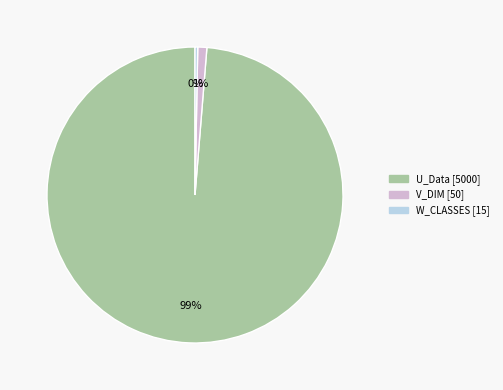

Between U_Data and V_DIM, which is larger?

U_Data